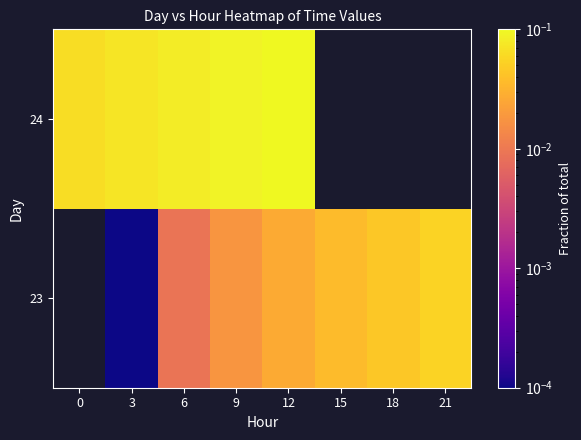

The 23 series shows 0.0 at 6. True or false?

False